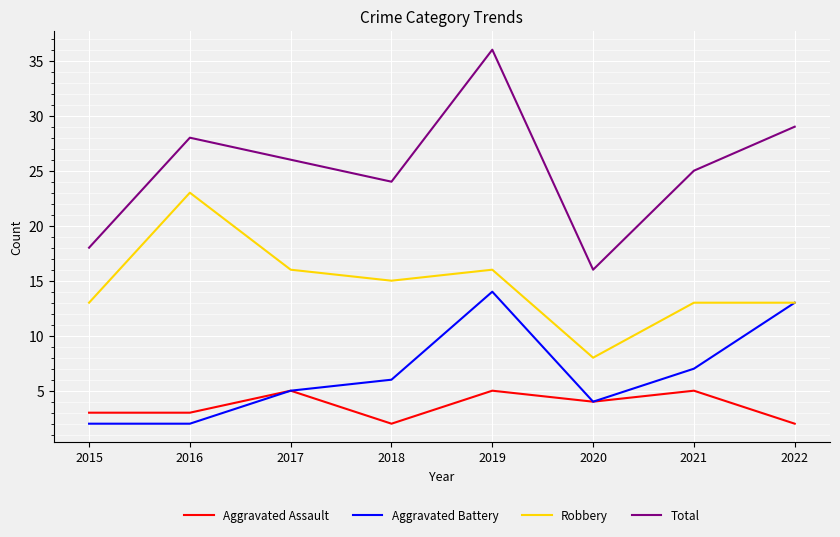

Which series has the largest total across all categories?

Total